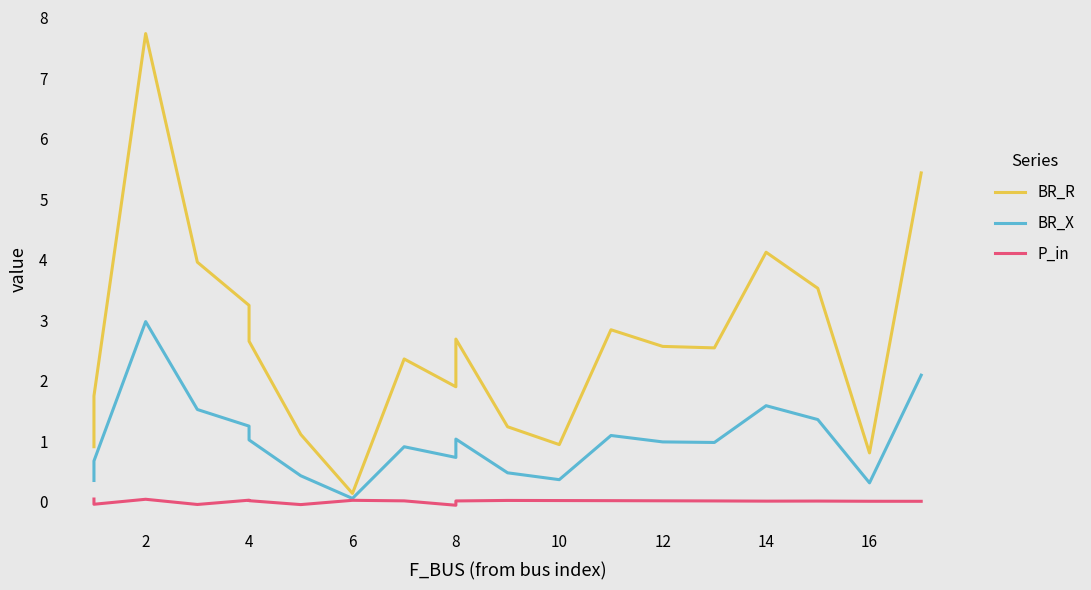

Reading right to left, what are all the values shown in this chart?

BR_R: 5.4	0.8	3.5	4.1	2.5	2.6	2.8	0.9	1.2	2.7	1.9	2.4	0.1	1.1	2.7	3.2	4.0	7.7	1.7	0.9
BR_X: 2.1	0.3	1.4	1.6	1.0	1.0	1.1	0.4	0.5	1.0	0.7	0.9	0.1	0.4	1.0	1.2	1.5	3.0	0.7	0.3
P_in: 0.0	0.0	0.0	0.0	0.0	0.0	0.0	0.0	0.0	0.0	-0.1	0.0	0.0	-0.0	0.0	0.0	-0.0	0.0	-0.0	0.0